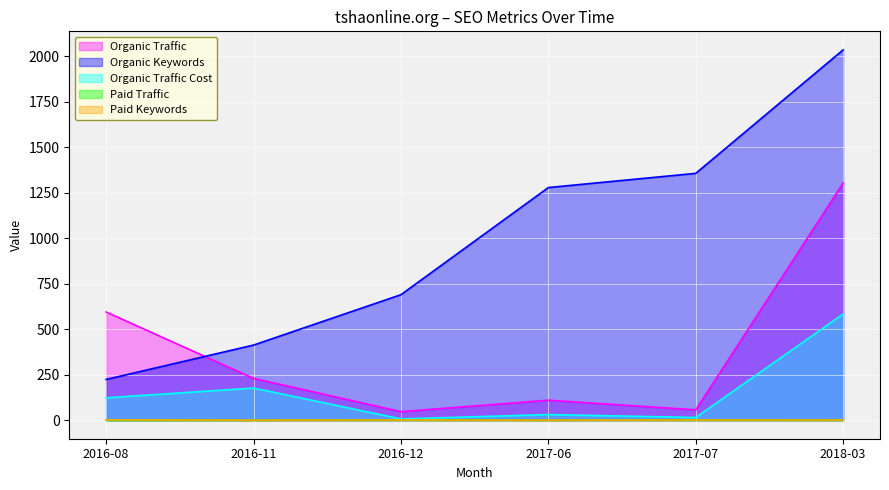

Reading right to left, what are all the values shown in this chart?

Organic Traffic: 1304	57	110	47	230	595
Organic Keywords: 2036	1357	1279	690	413	224
Organic Traffic Cost: 584	15	31	7	177	123
Paid Traffic: 0	1	0	1	0	0
Paid Keywords: 1	1	0	1	0	2